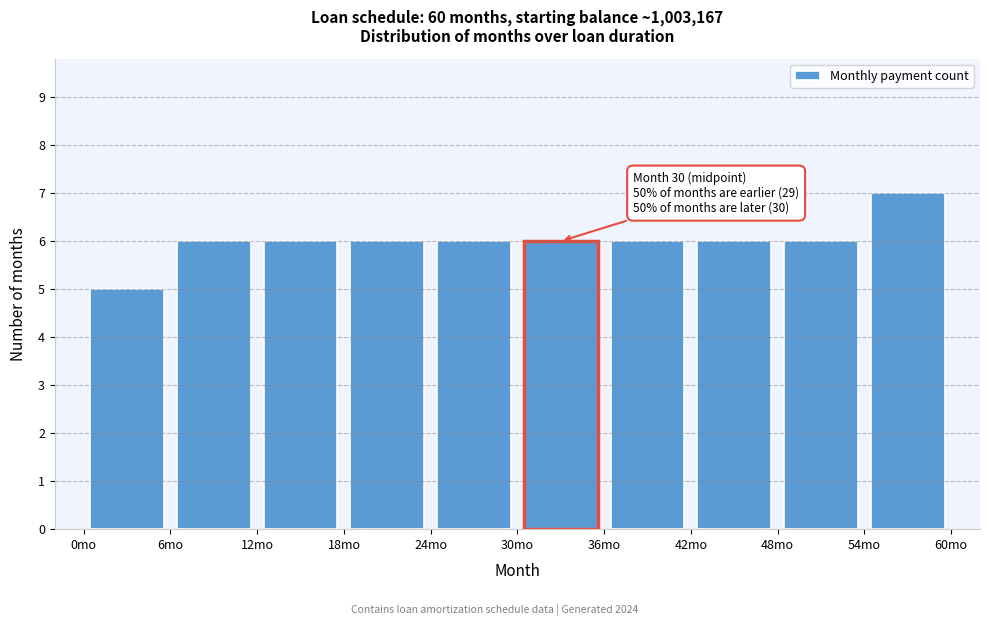

Over which range of the x-axis is the bar tallest?

54 to 60